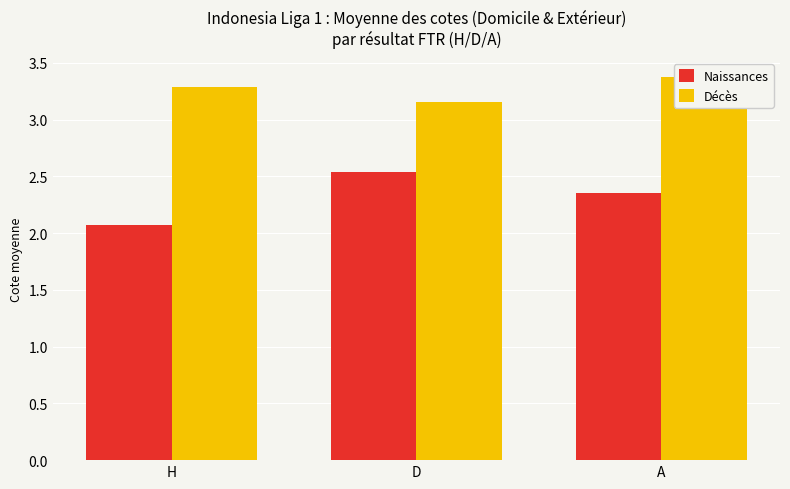

What is the average value of the Décès series?

3.3